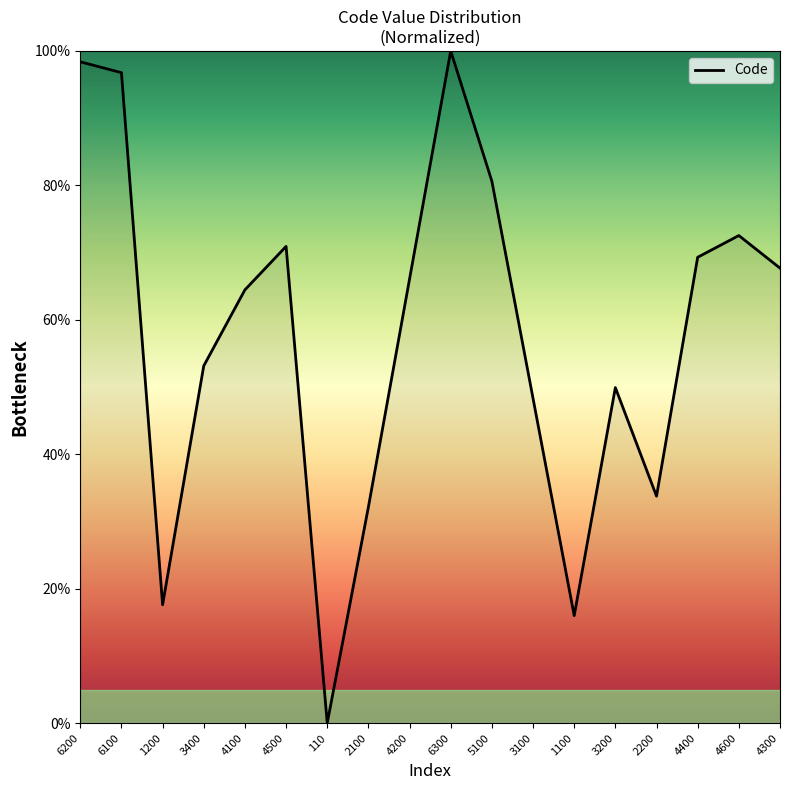

List the labels in order of value, smallest first.

110, 1100, 1200, 2100, 2200, 3100, 3200, 3400, 4100, 4200, 4300, 4400, 4500, 4600, 5100, 6100, 6200, 6300